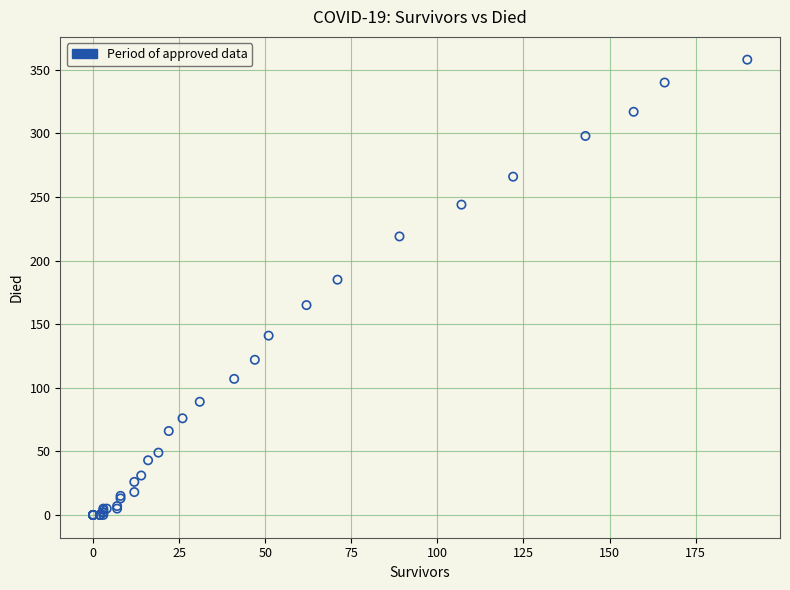

What Y value in the scatter plot is closest to 179?

185